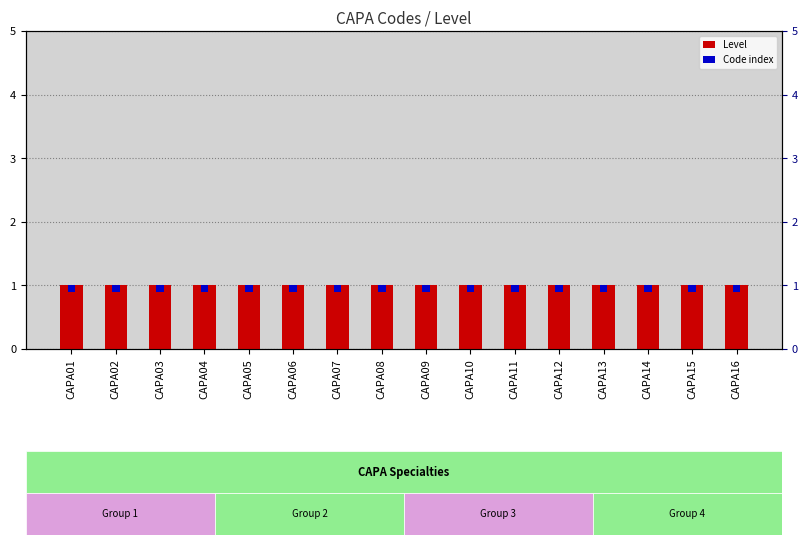

What is the sum of the Level values at CAPA06 and CAPA16?

2.0